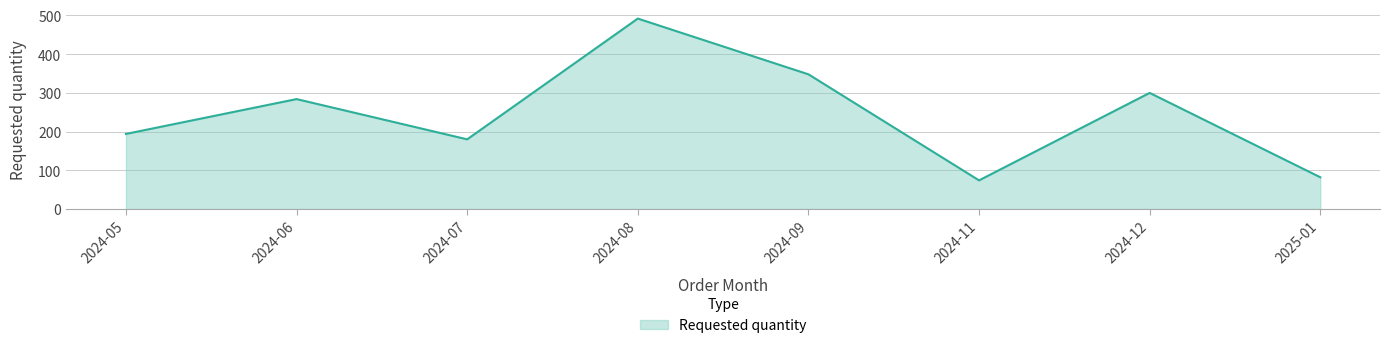

Reading left to right, transcribe all the data shown in this chart.

2024-05=194	2024-06=284	2024-07=180	2024-08=492	2024-09=348	2024-11=74	2024-12=300	2025-01=82